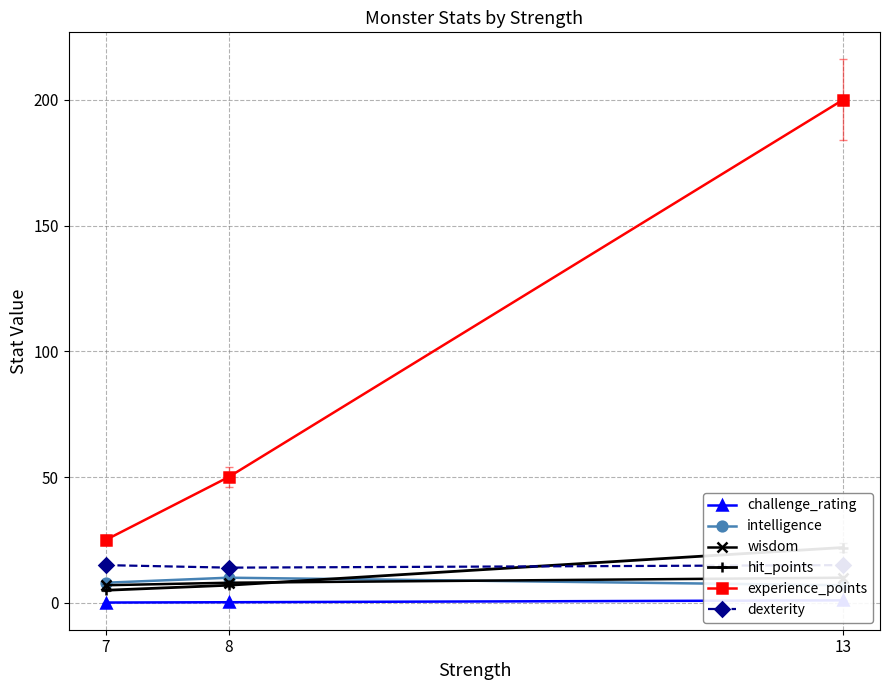

What is the value of the experience_points point at the 3rd from the left?

200